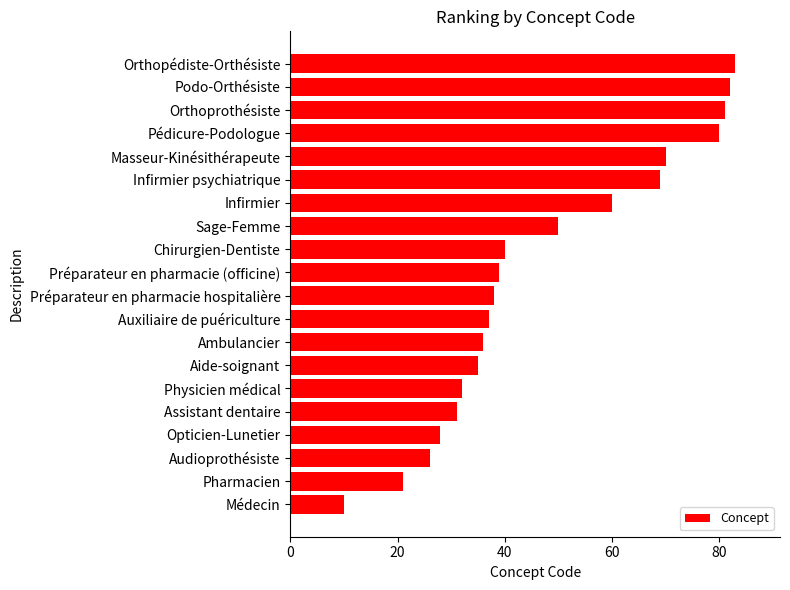

Rank the categories by value from lowest to highest.

Médecin, Pharmacien, Audioprothésiste, Opticien-Lunetier, Assistant dentaire, Physicien médical, Aide-soignant, Ambulancier, Auxiliaire de puériculture, Préparateur en pharmacie hospitalière, Préparateur en pharmacie (officine), Chirurgien-Dentiste, Sage-Femme, Infirmier, Infirmier psychiatrique, Masseur-Kinésithérapeute, Pédicure-Podologue, Orthoprothésiste, Podo-Orthésiste, Orthopédiste-Orthésiste